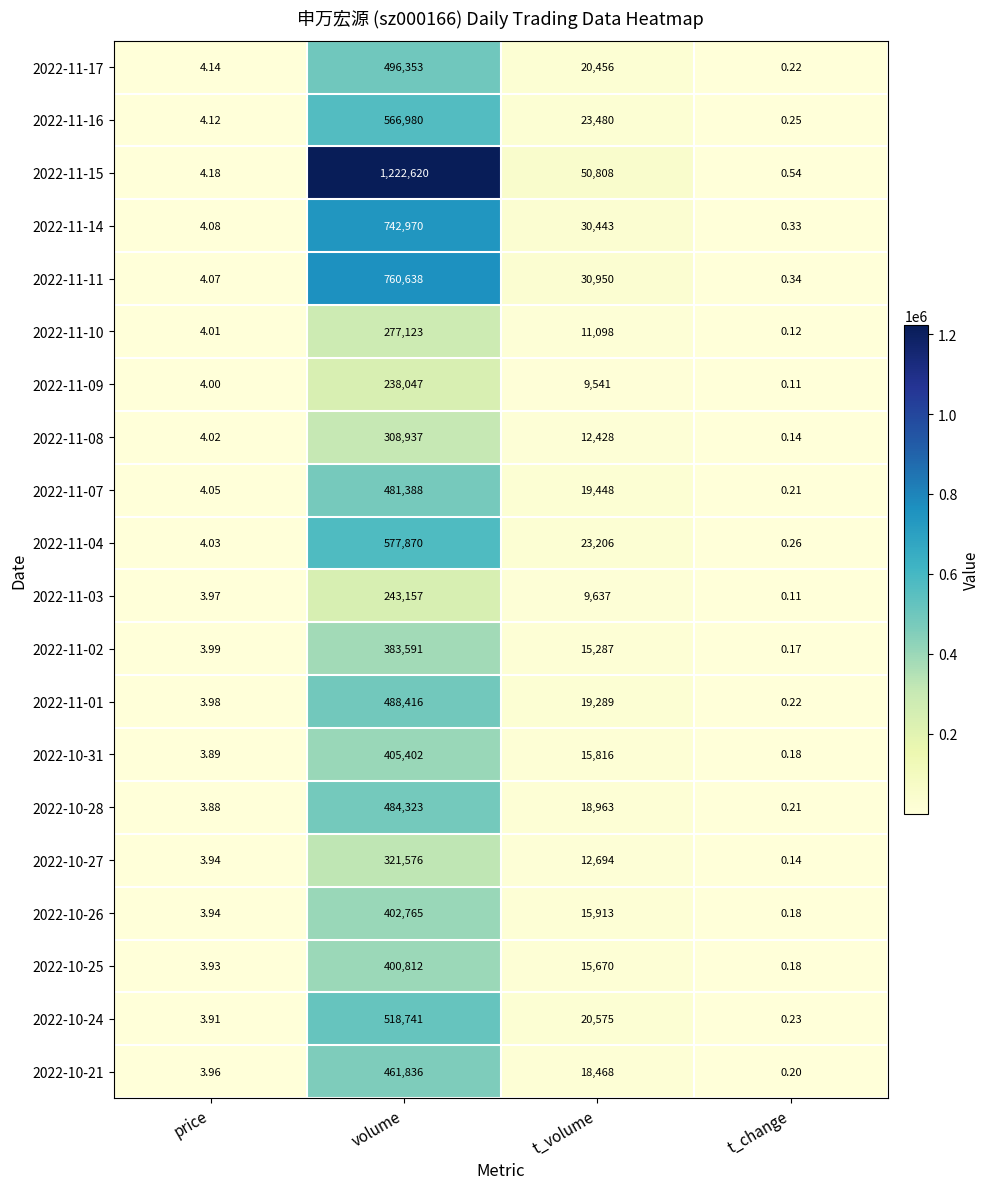

Which series has the largest range (max minus min)?

2022-11-15